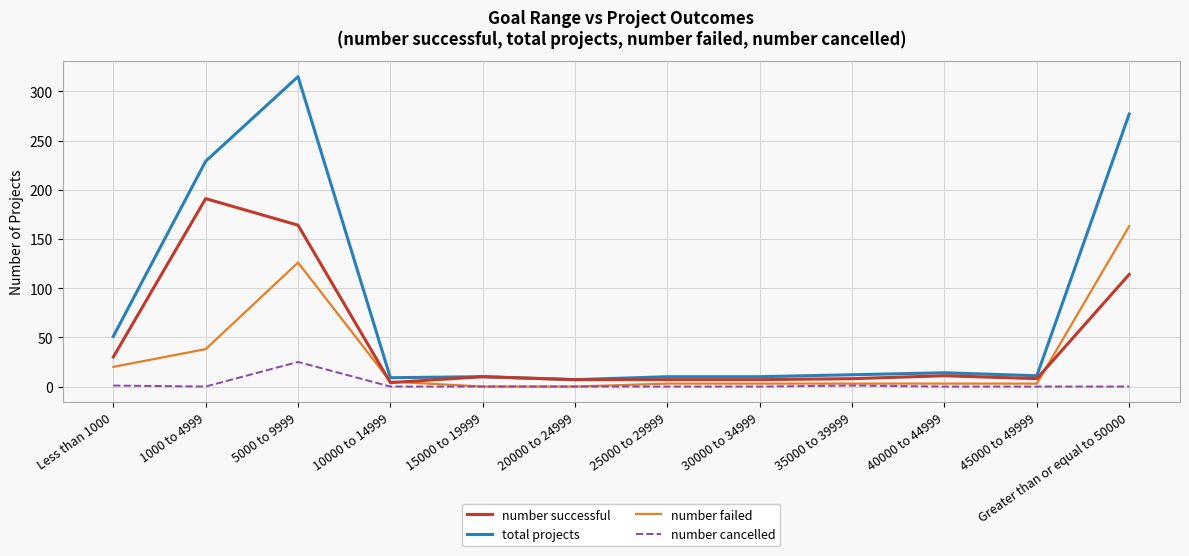

Does the chart display data point markers on the line(s)?

No